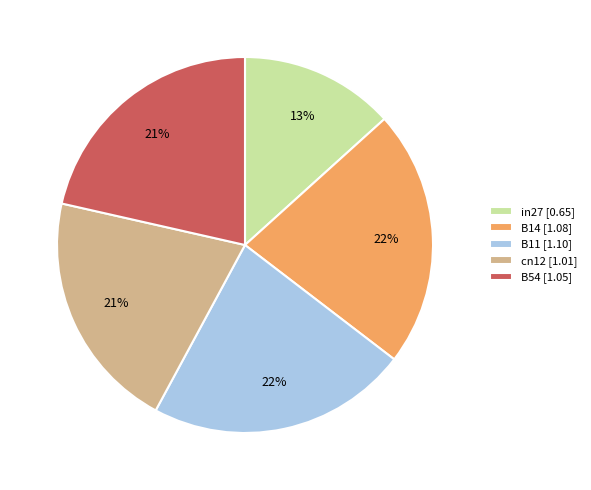

Is the sum of B14 [1.08] and B54 [1.05] greater than half?

No